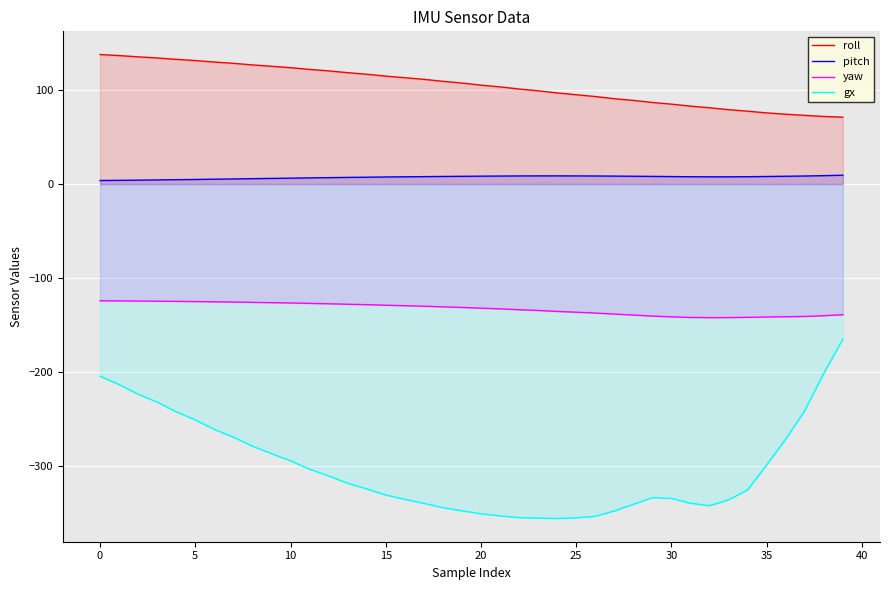

Reading left to right, list all the values displayed in this chart.

roll: 137.6	136.5	135.2	134.0	132.5	131.2	129.7	128.3	126.6	125.2	123.7	121.8	120.3	118.3	116.7	114.7	113.0	111.3	109.2	107.3	105.1	103.3	101.0	99.1	96.8	94.9	93.0	90.7	88.9	86.7	84.9	82.8	81.1	79.0	77.4	75.6	74.2	73.0	71.8	71.1
pitch: 3.8	3.9	4.2	4.4	4.6	4.8	5.2	5.4	5.7	6.0	6.2	6.5	6.8	7.1	7.3	7.5	7.7	7.9	8.1	8.2	8.4	8.5	8.6	8.7	8.7	8.6	8.6	8.4	8.3	8.1	7.9	7.8	7.7	7.7	7.8	8.0	8.3	8.5	8.9	9.4
yaw: -124.1	-124.2	-124.3	-124.5	-124.7	-124.9	-125.2	-125.4	-125.8	-126.1	-126.4	-126.8	-127.2	-127.8	-128.2	-128.8	-129.3	-129.8	-130.5	-131.2	-131.9	-132.7	-133.6	-134.4	-135.4	-136.2	-137.1	-138.2	-139.2	-140.3	-141.1	-141.8	-142.0	-141.9	-141.7	-141.3	-141.1	-140.7	-139.9	-138.9
gx: -204.3	-213.1	-223.4	-231.8	-242.1	-250.7	-260.8	-269.0	-278.7	-286.5	-294.2	-303.1	-310.2	-318.1	-324.0	-330.5	-335.1	-339.4	-344.0	-347.3	-350.5	-352.7	-354.5	-355.1	-355.5	-354.8	-353.1	-347.5	-340.4	-333.4	-334.1	-339.3	-341.9	-335.7	-325.1	-298.5	-271.2	-240.8	-201.2	-164.9